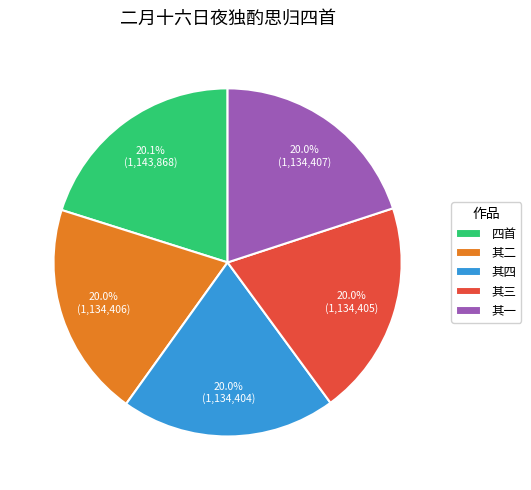

What percentage is NOT represented by 其一?

80.0%